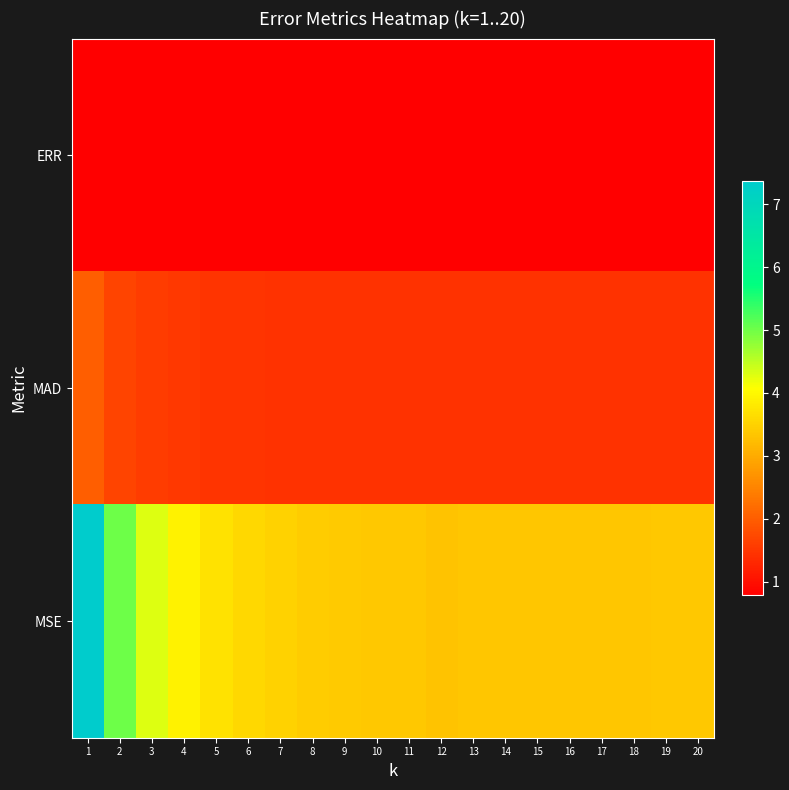

What is the minimum value shown in the chart?

0.8